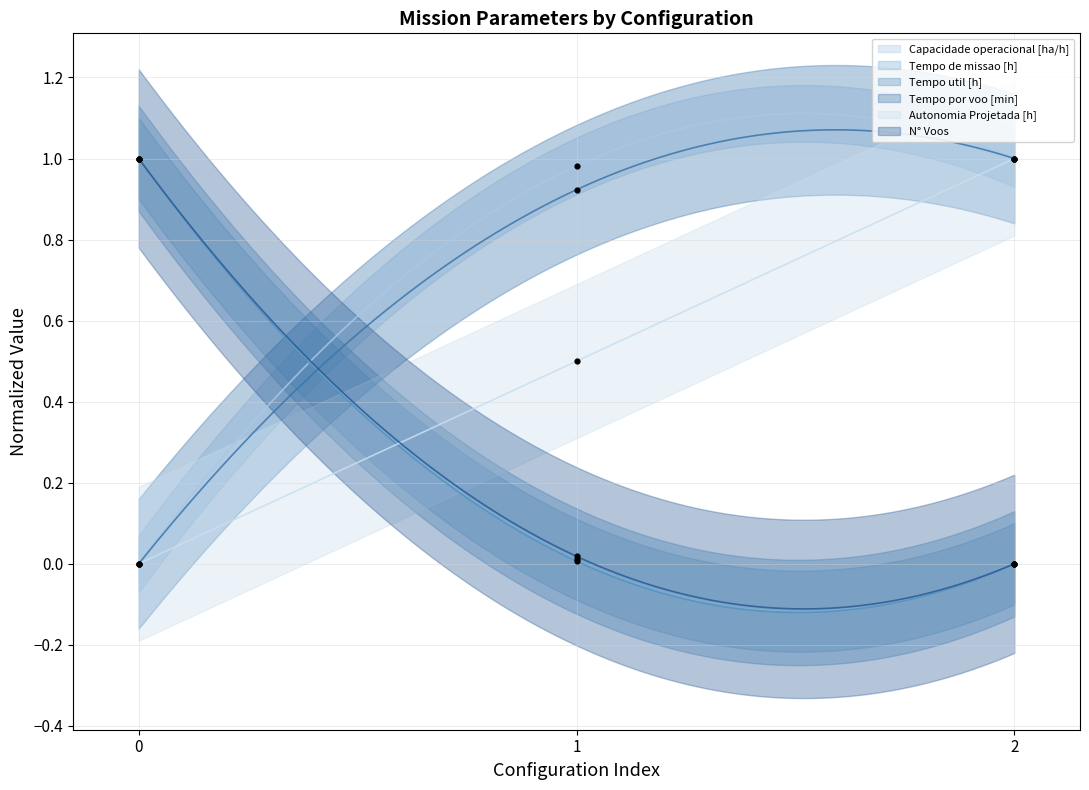

What are all the series names shown in the legend?

Capacidade operacional [ha/h], Tempo de missao [h], Tempo util [h], Tempo por voo [min], Autonomia Projetada [h], N° Voos